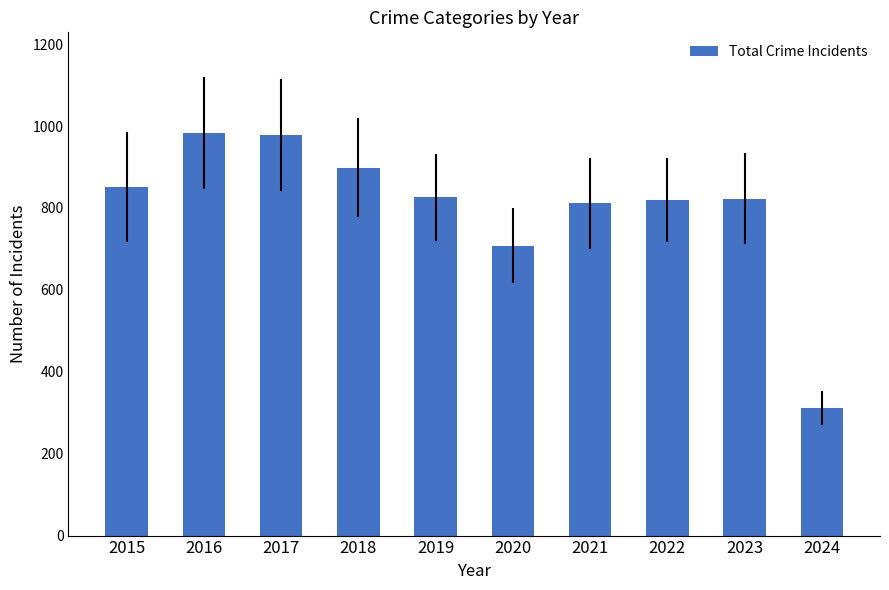

What is the value of the 4th bar from the left?

898